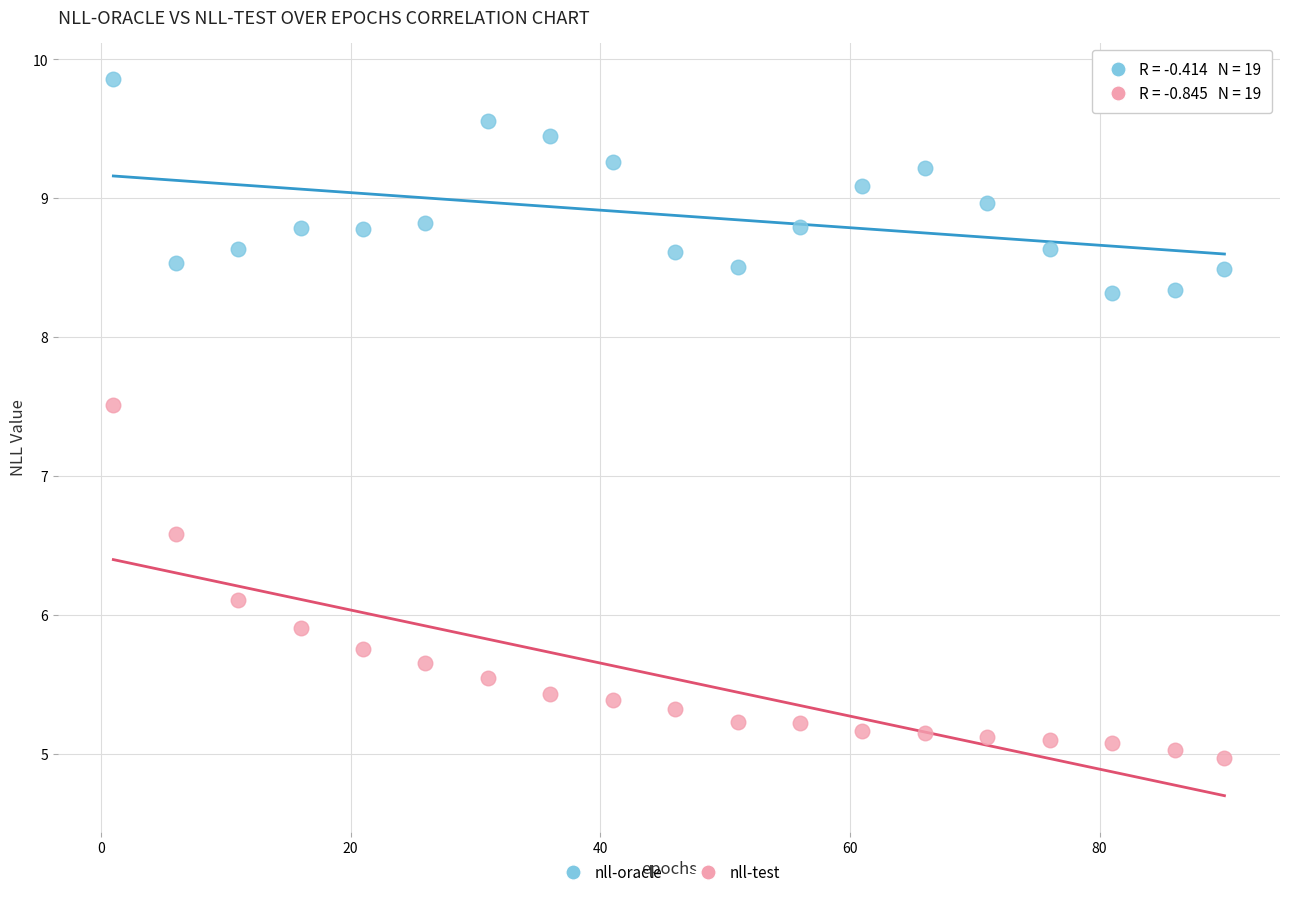

What is the X range (max minus min) for the scatter plot?

89.0